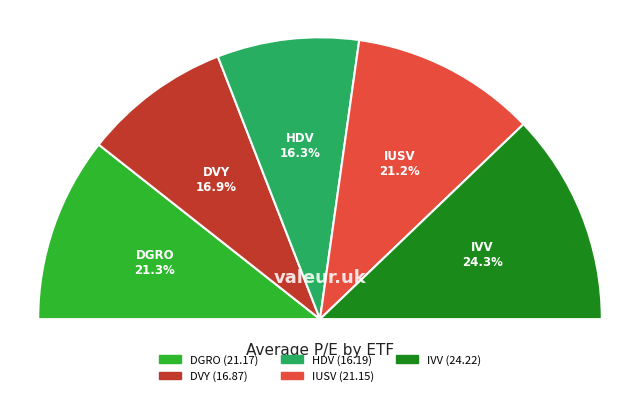

To the nearest percent, what is the difference between the DVY and IVV slice percentages?

7%